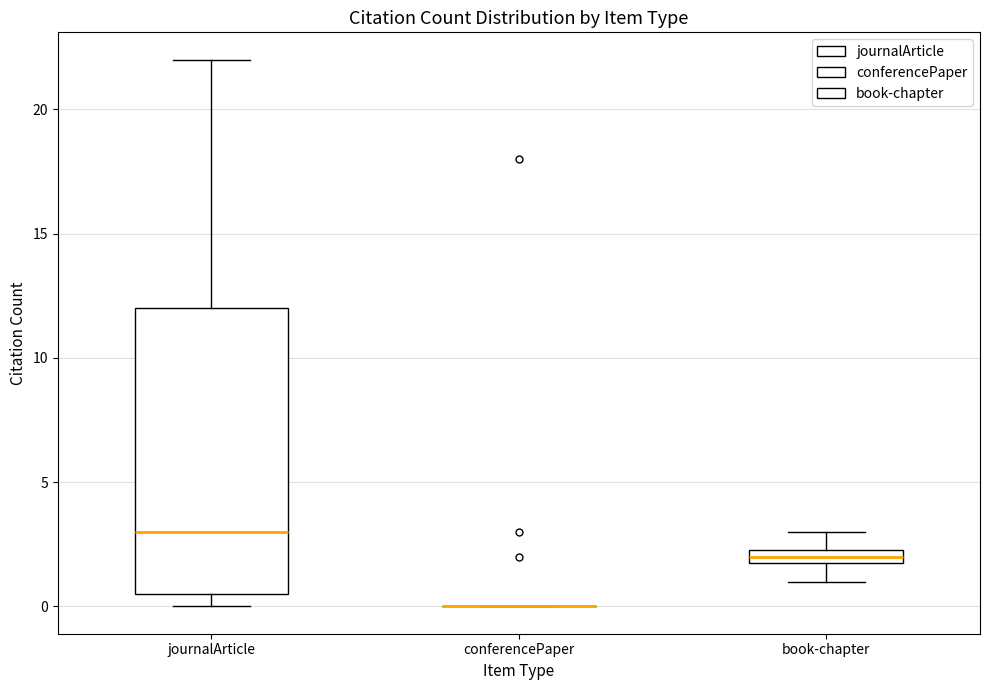

Which box is the tallest, from its lower edge to its upper edge?

journalArticle